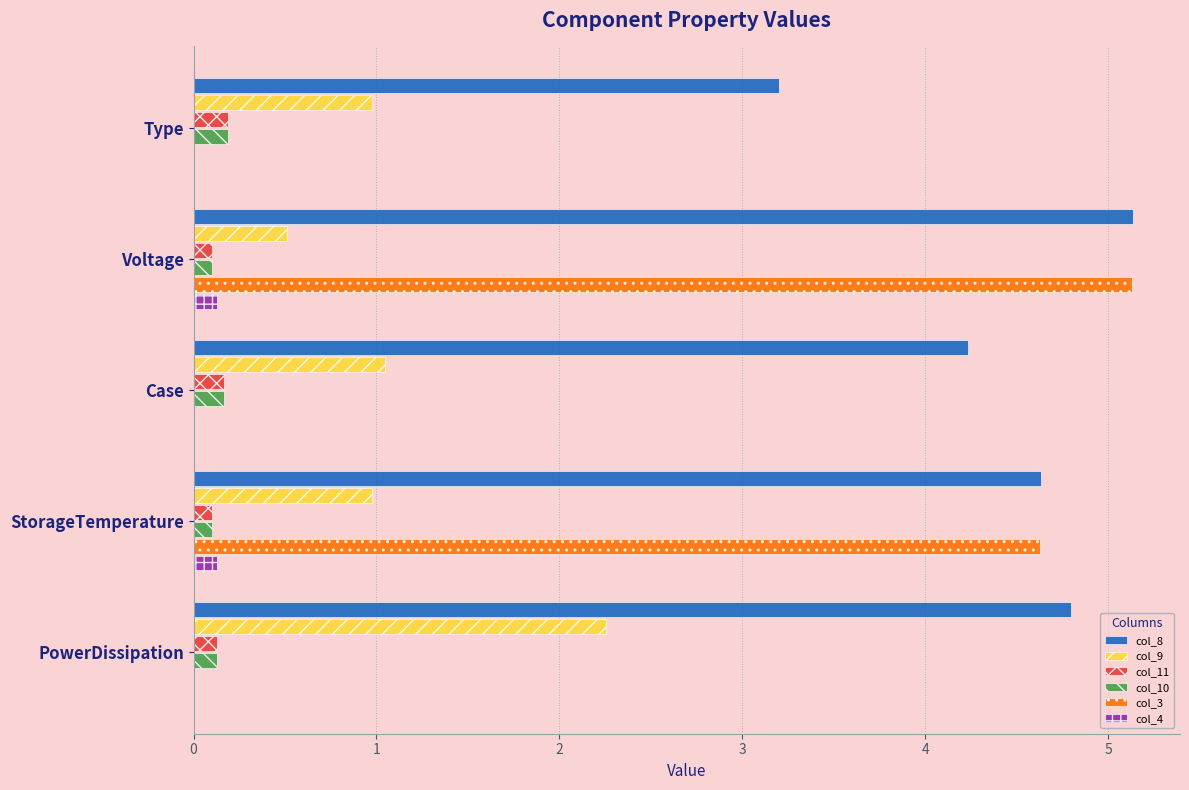

True or false: col_4 has a value of 0.0 at Type.

True